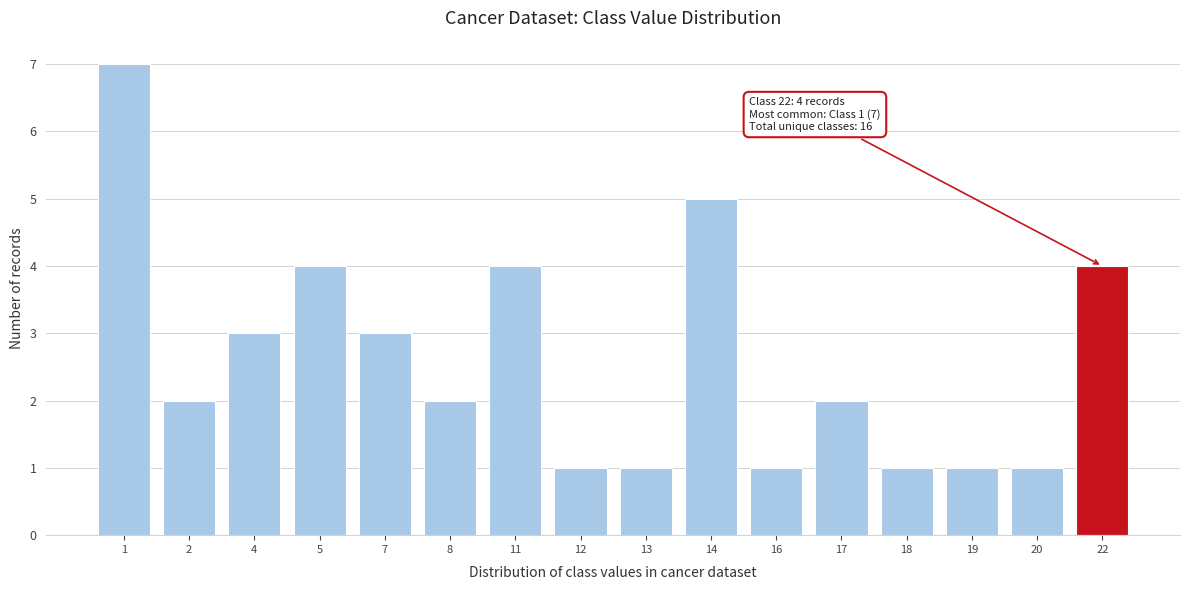

Reading left to right, list all the values displayed in this chart.

7	2	3	4	3	2	4	1	1	5	1	2	1	1	1	4